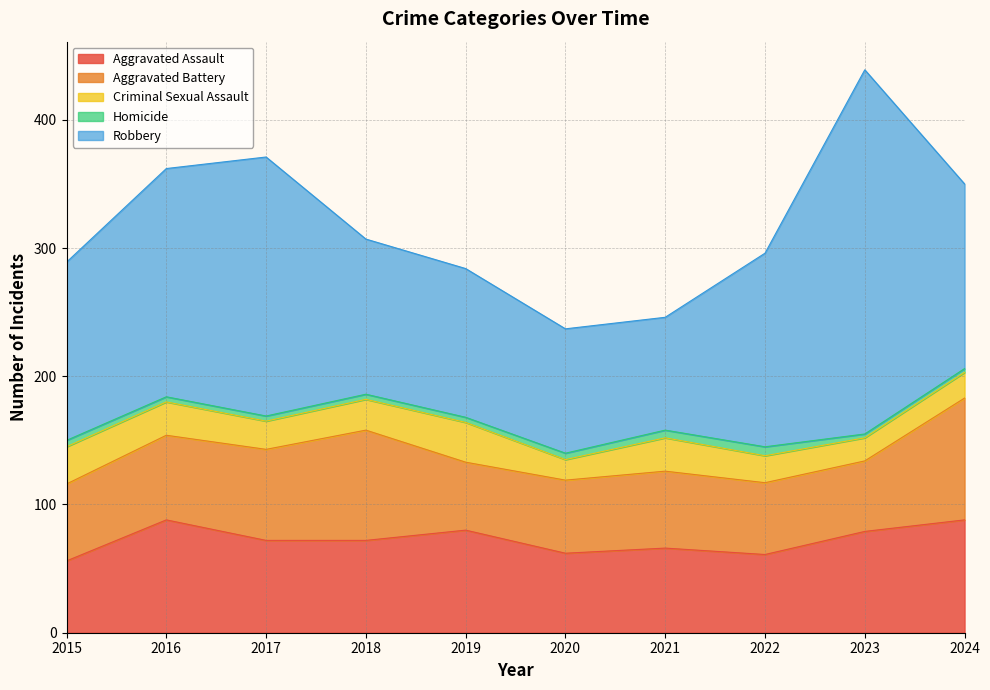

Which series has the widest spread of values?

Robbery